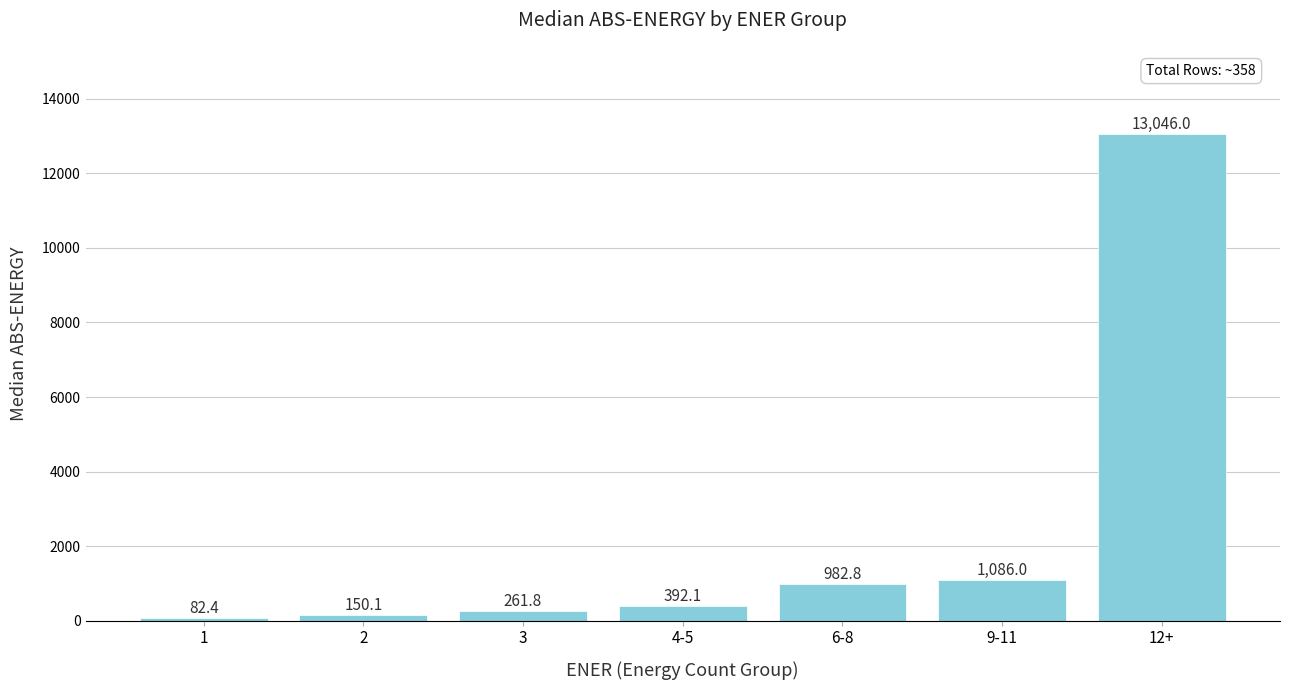

Rank the categories by value from lowest to highest.

1, 2, 3, 4-5, 6-8, 9-11, 12+